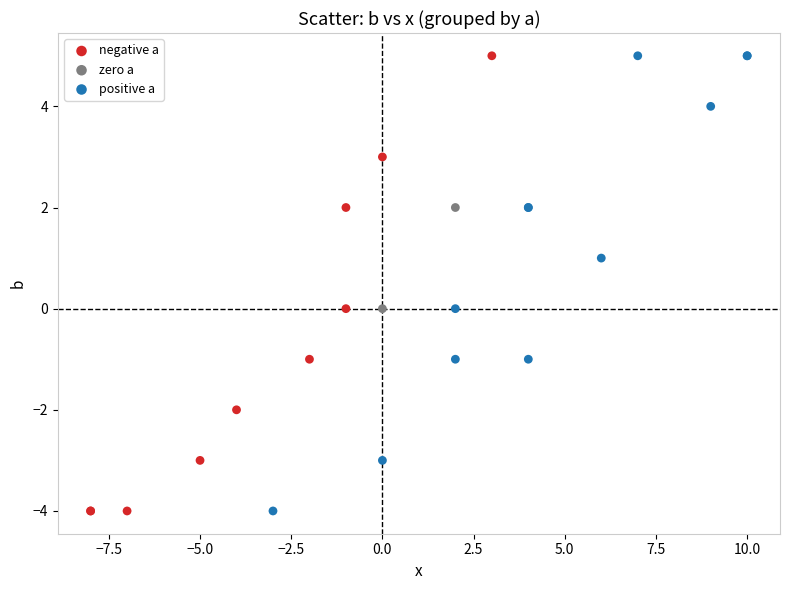

What are all the series names shown in the legend?

negative a, zero a, positive a